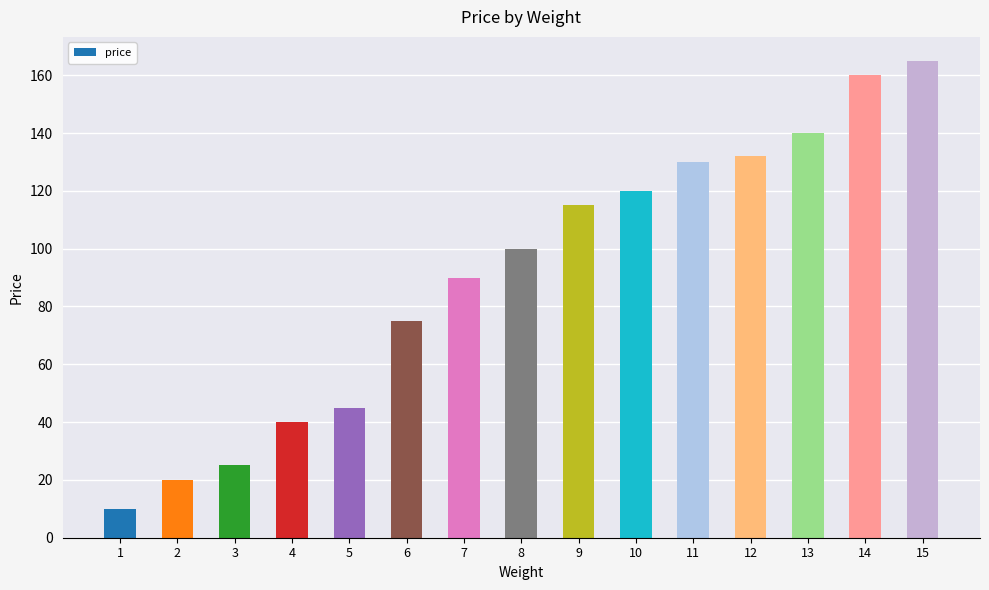

The chart shows a value of 130 at 11. True or false?

True